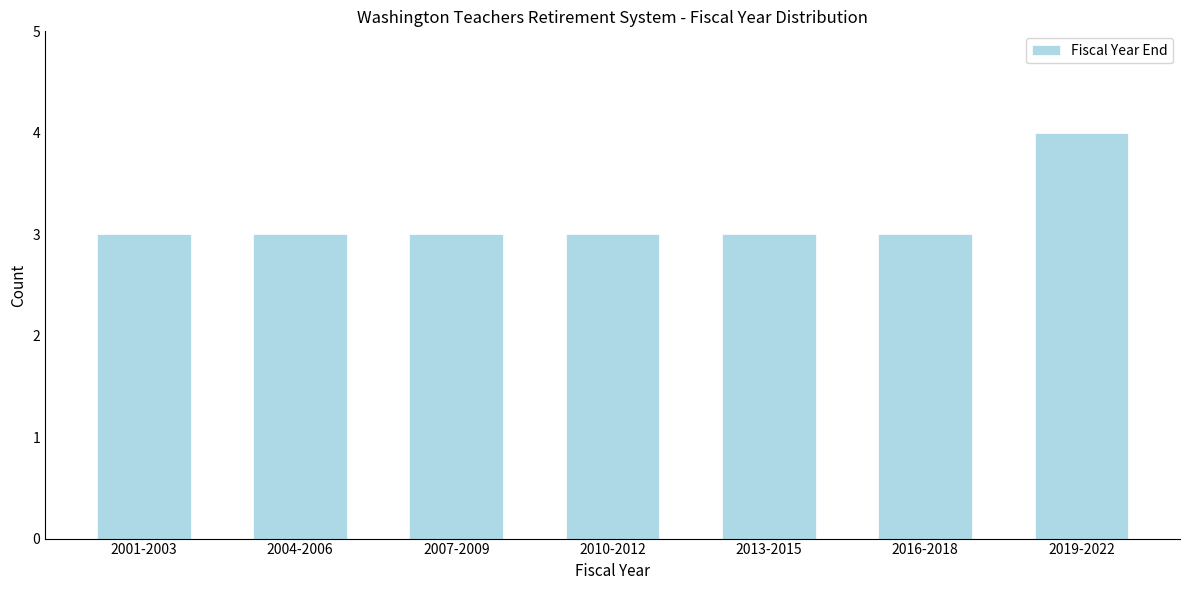

Reading left to right, list all the values displayed in this chart.

3	3	3	3	3	3	4